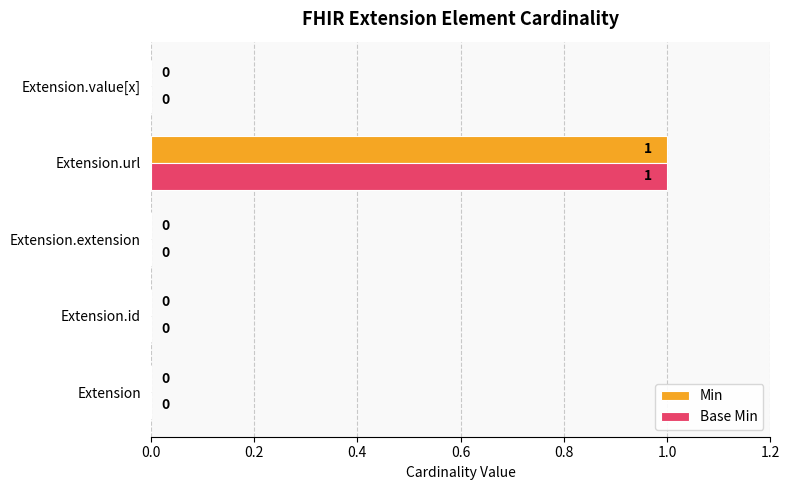

Is it true that Base Min equals 0 at Extension.id?

True